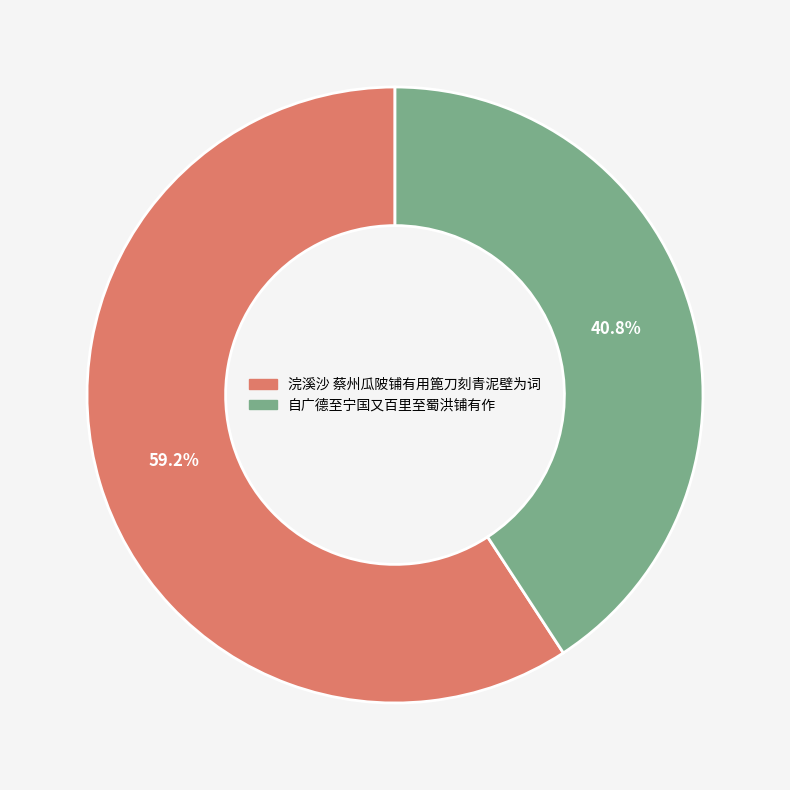

What is the largest slice in the pie chart?

浣溪沙 蔡州瓜陂铺有用篦刀刻青泥壁为词